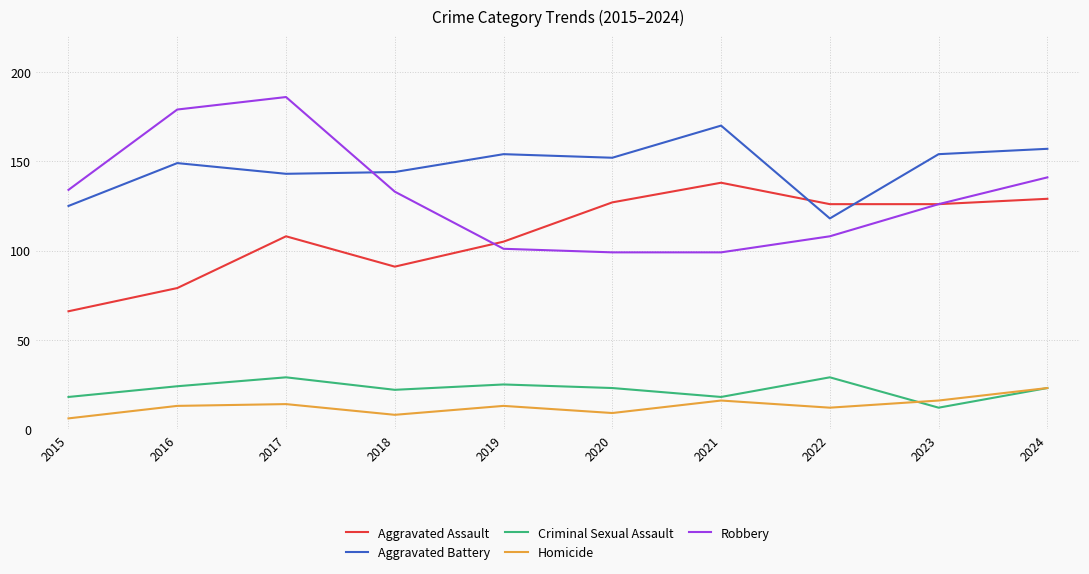

Reading left to right, list all the values displayed in this chart.

Aggravated Assault: 66	79	108	91	105	127	138	126	126	129
Aggravated Battery: 125	149	143	144	154	152	170	118	154	157
Criminal Sexual Assault: 18	24	29	22	25	23	18	29	12	23
Homicide: 6	13	14	8	13	9	16	12	16	23
Robbery: 134	179	186	133	101	99	99	108	126	141